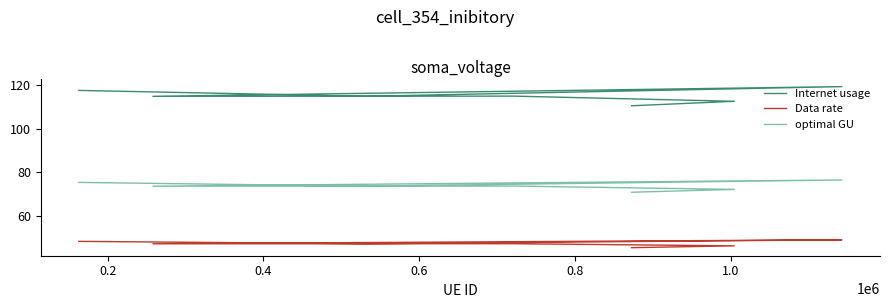

What are all the series names shown in the legend?

Internet usage, Data rate, optimal GU